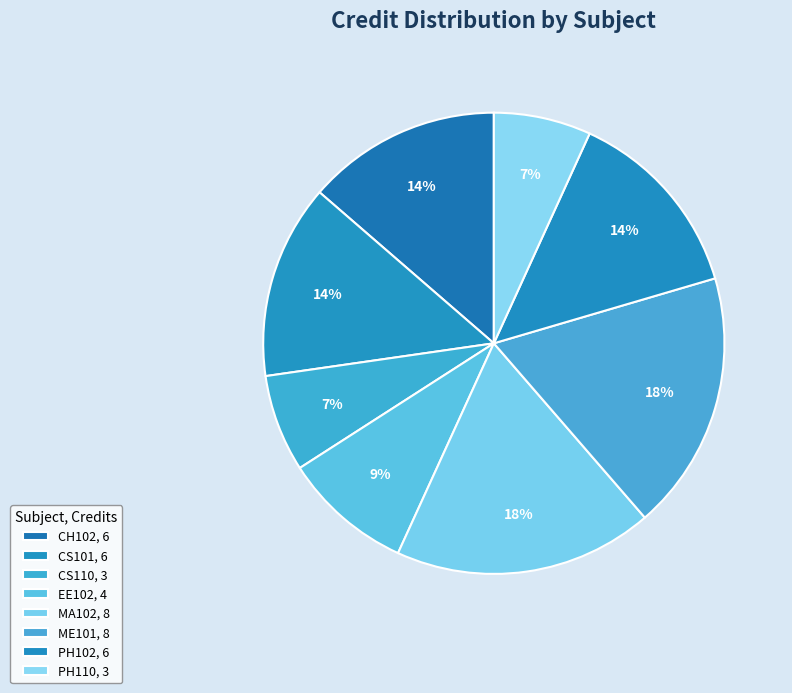

How many segments does this pie chart have?

8